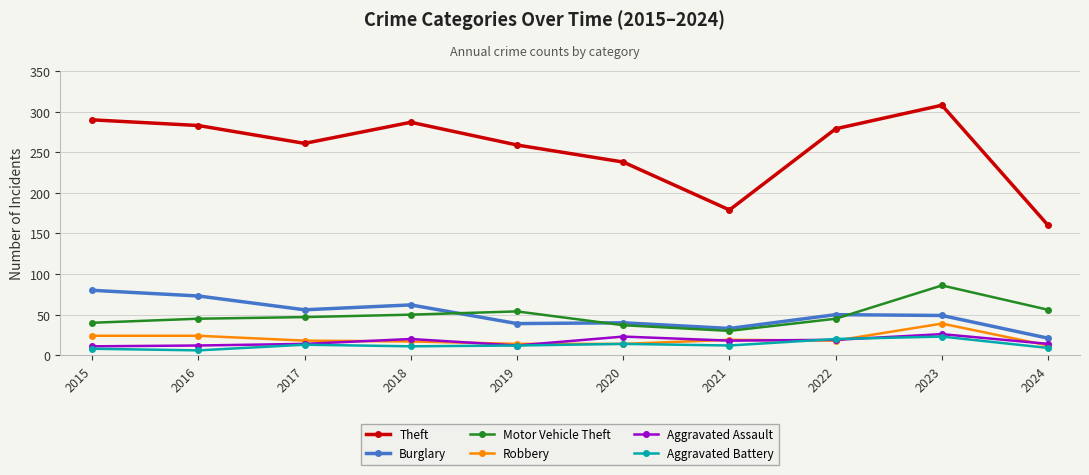

How many data points in Aggravated Assault are less than 18?

5